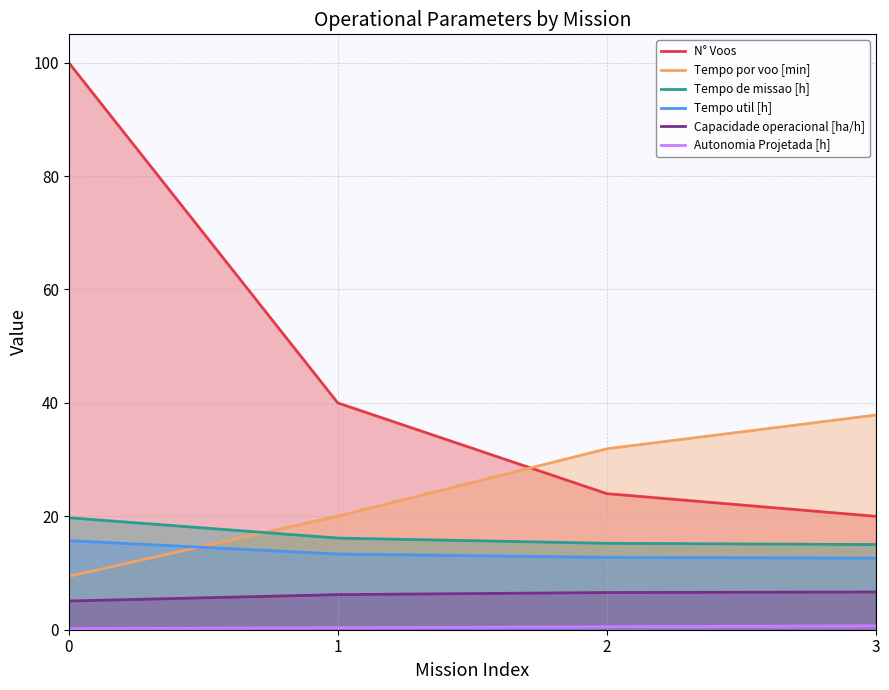

What is the value of the Tempo por voo [min] point at the 4th from the left?

37.9